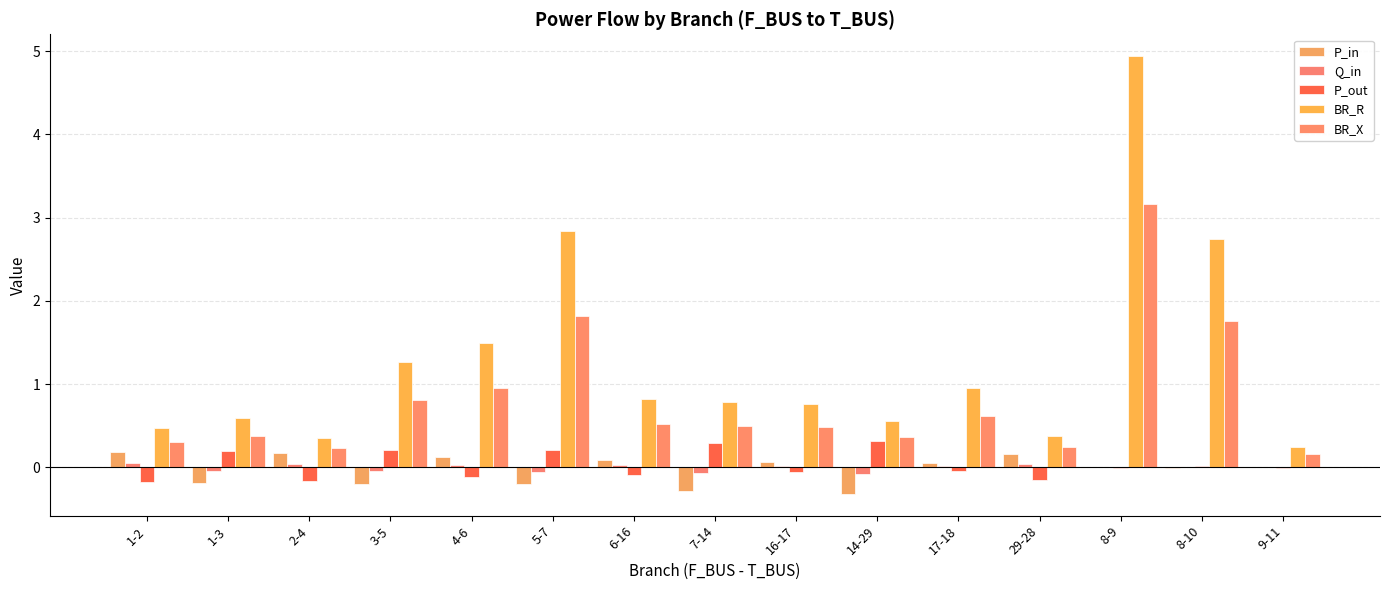

How many data points does each series have?

15